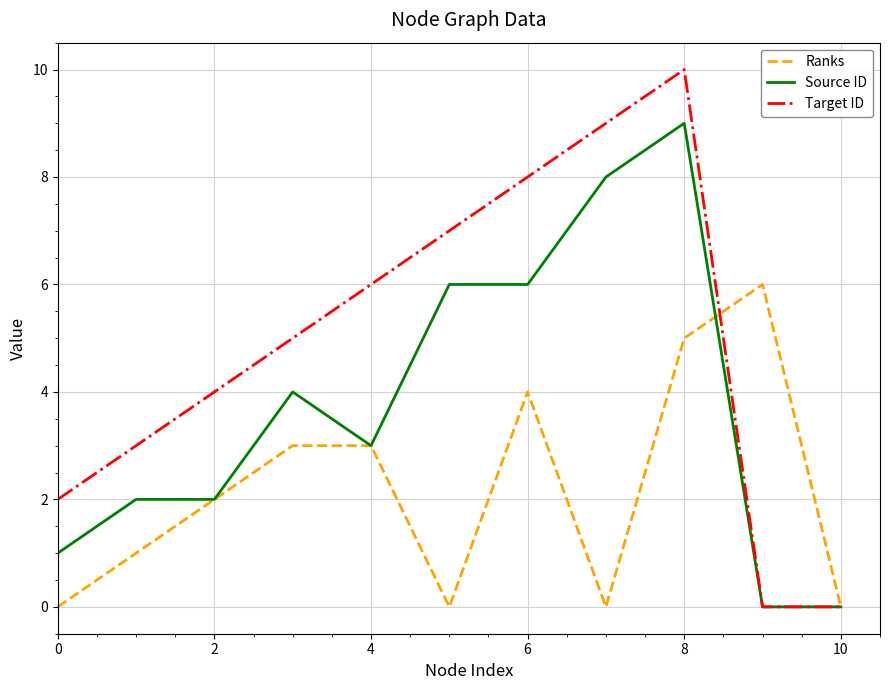

What is the difference between the second highest and minimum values in the Source ID series?

8